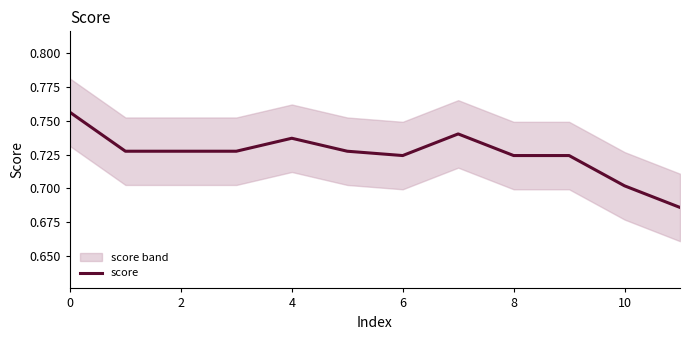

Count the values in the range 0 to 1.

12